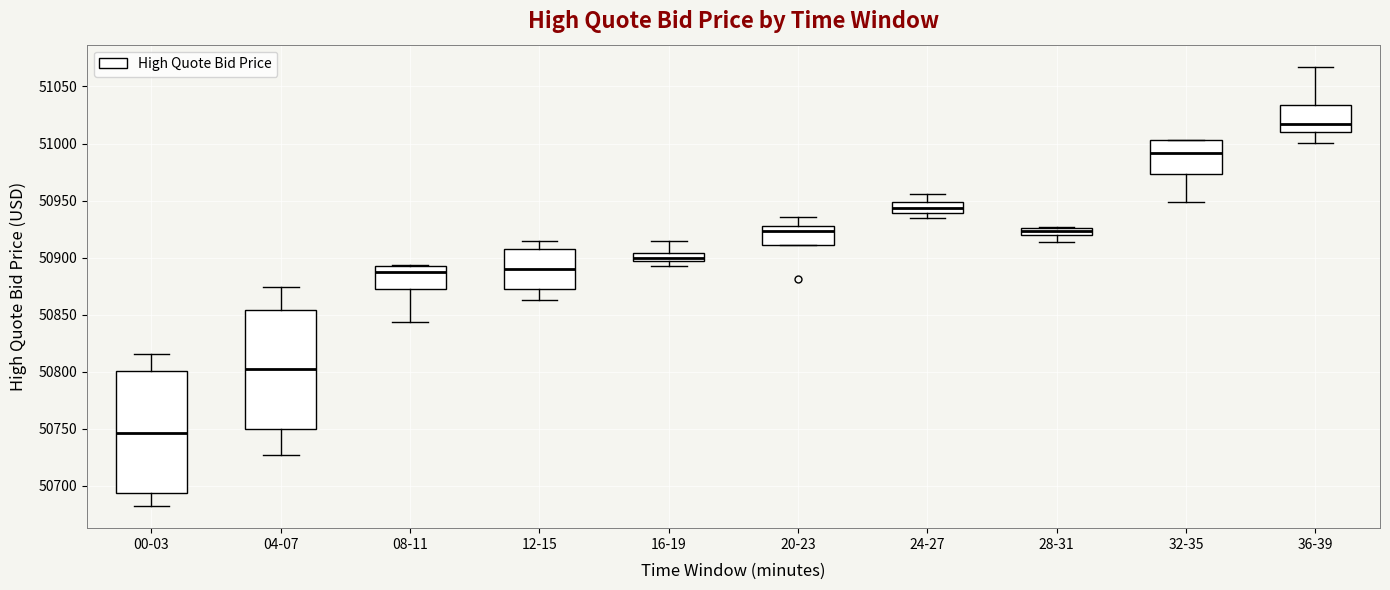

Where is the lower edge of the box for 24-27 on the y-axis? The values are not printed on the chart, so give them approximately, as read against the axis.

50940